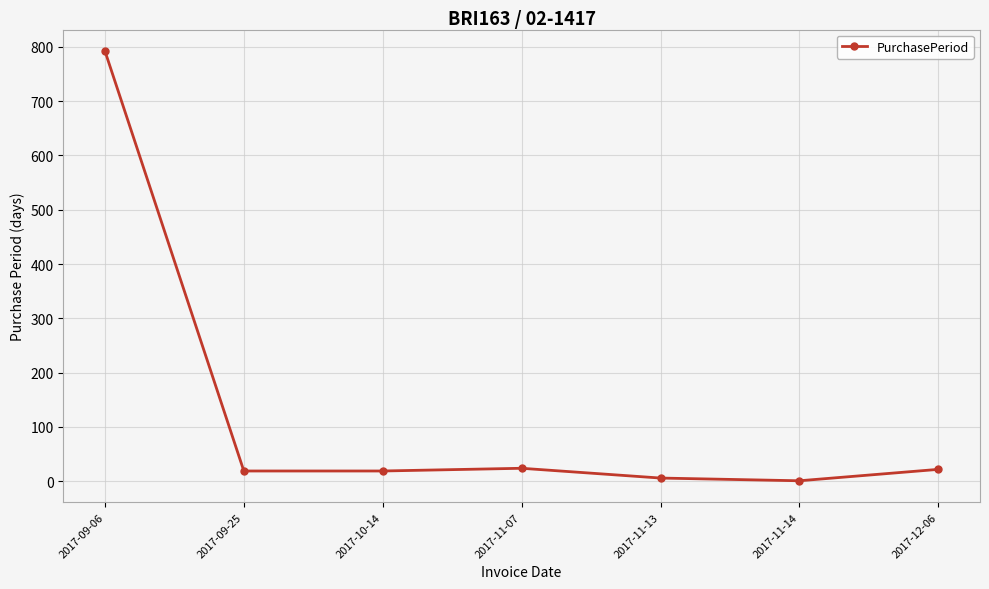

What is the sum of the values at 2017-10-14 and 2017-09-25?

38